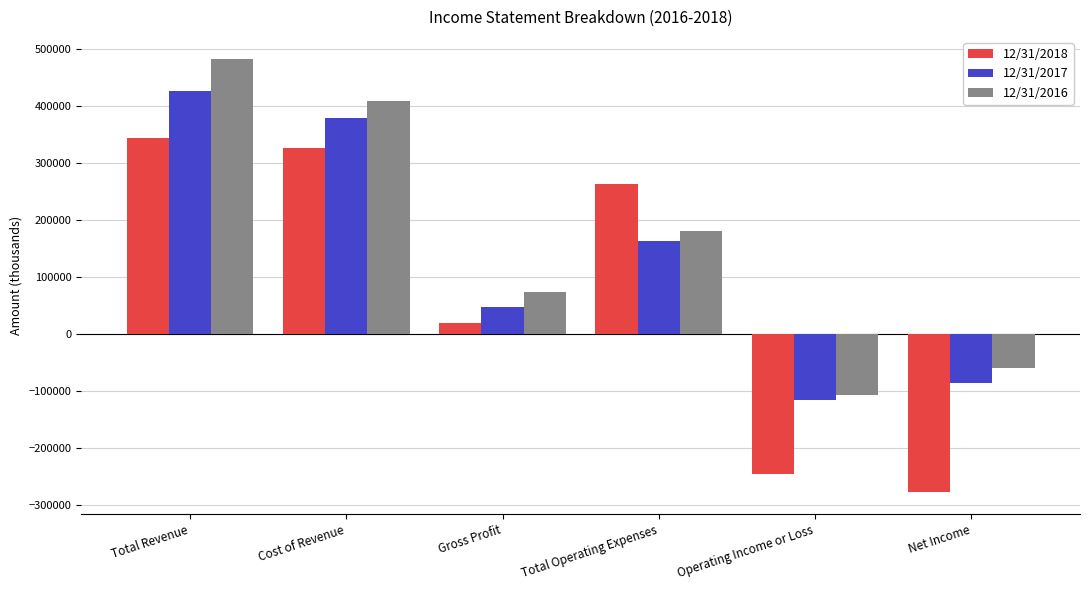

What is the label of the 3rd bar from the left?

Gross Profit